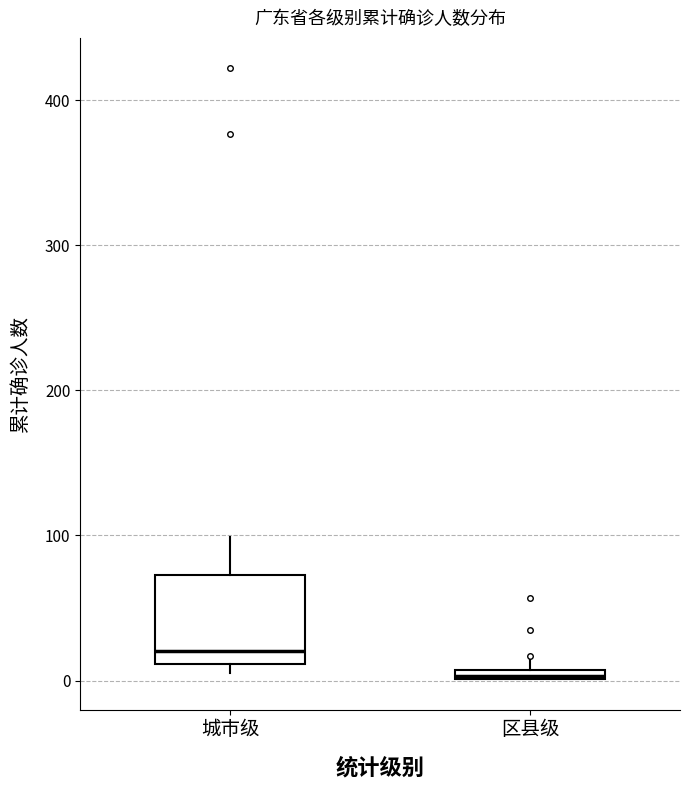

Which box is the tallest, from its lower edge to its upper edge?

城市级